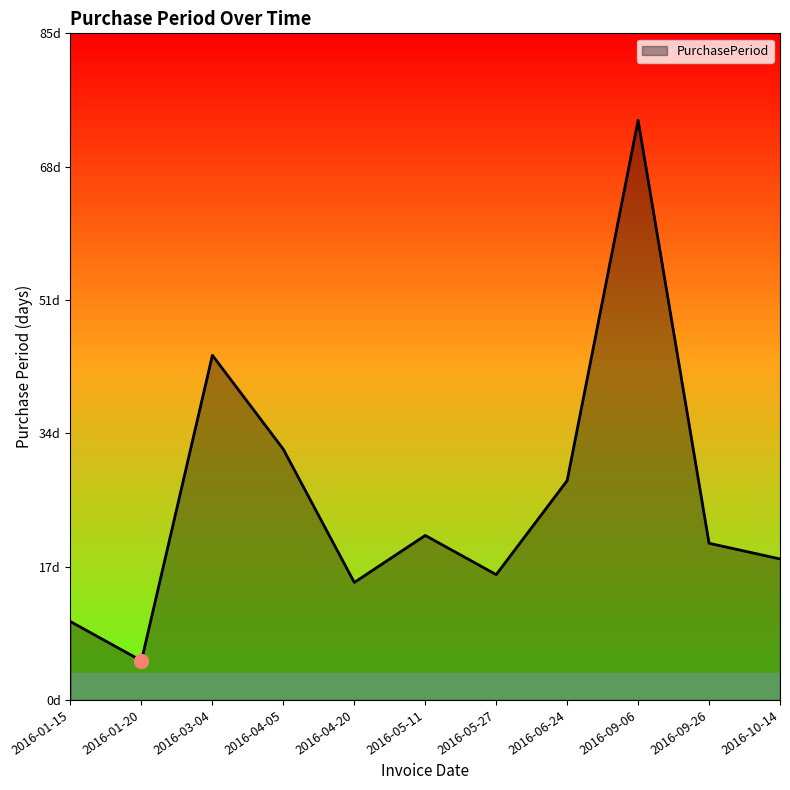

What value does the data have at 2016-10-14, to the nearest 10?

20